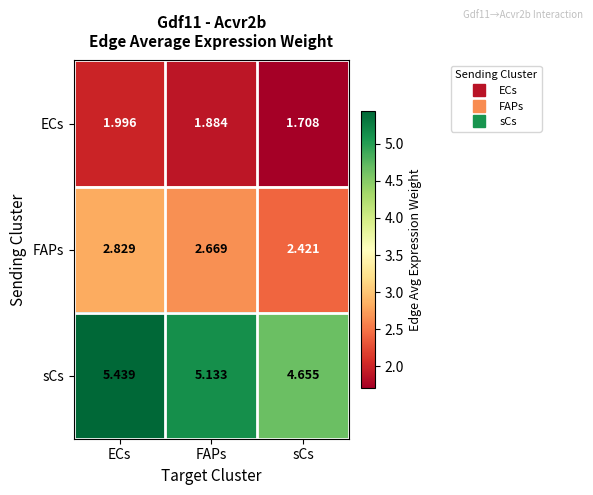

Which series has the largest total across all categories?

sCs